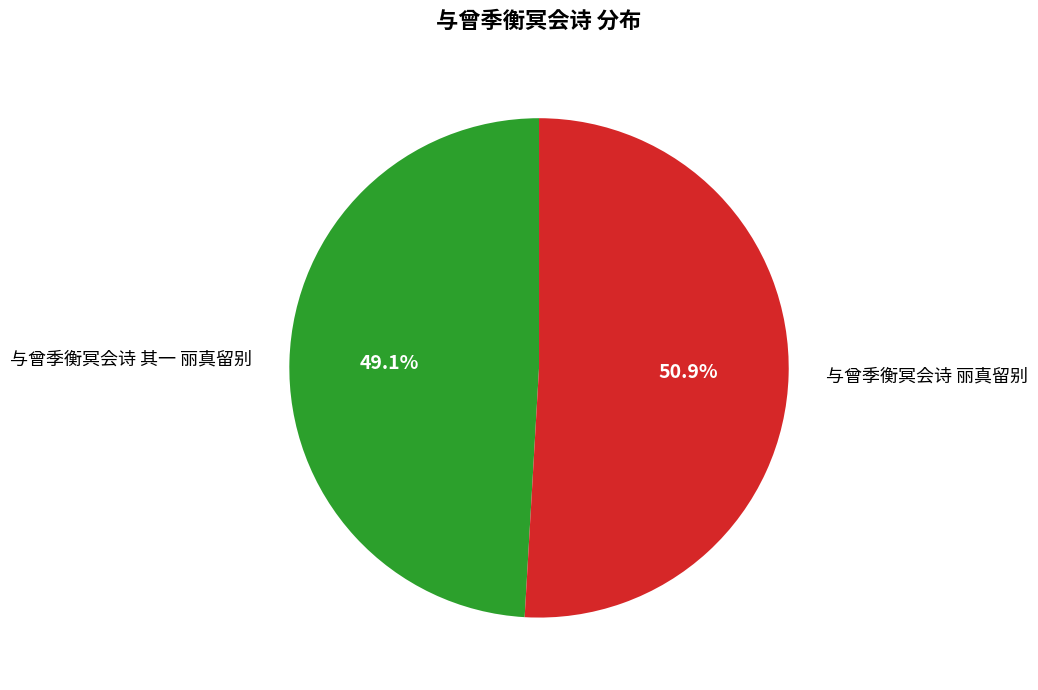

Count the number of slices in the pie.

2